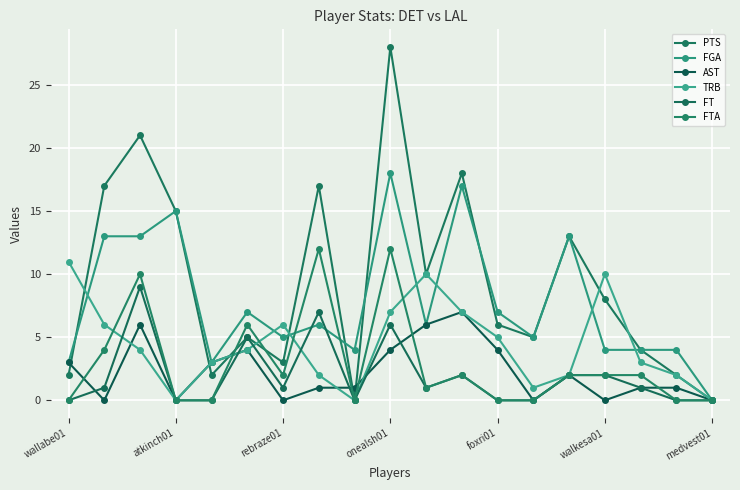

Between which two adjacent categories do FTA and AST first intersect?

wallabe01 and atkinch01